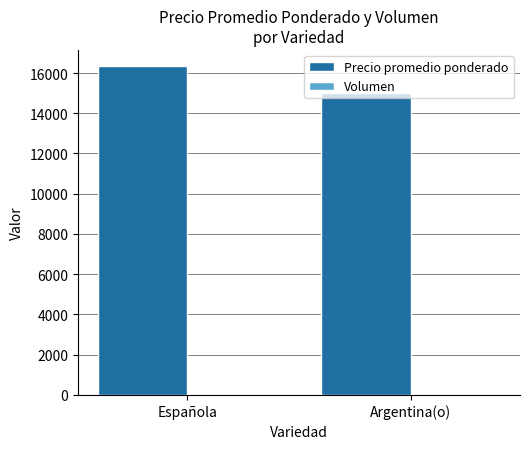

What is the highest value of the Precio promedio ponderado series?

16330